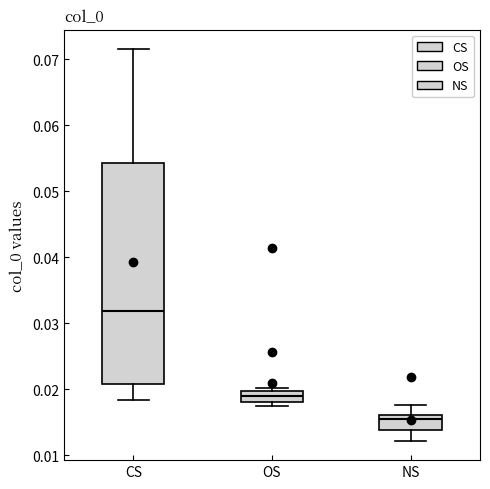

Which box is the tallest, from its lower edge to its upper edge?

CS